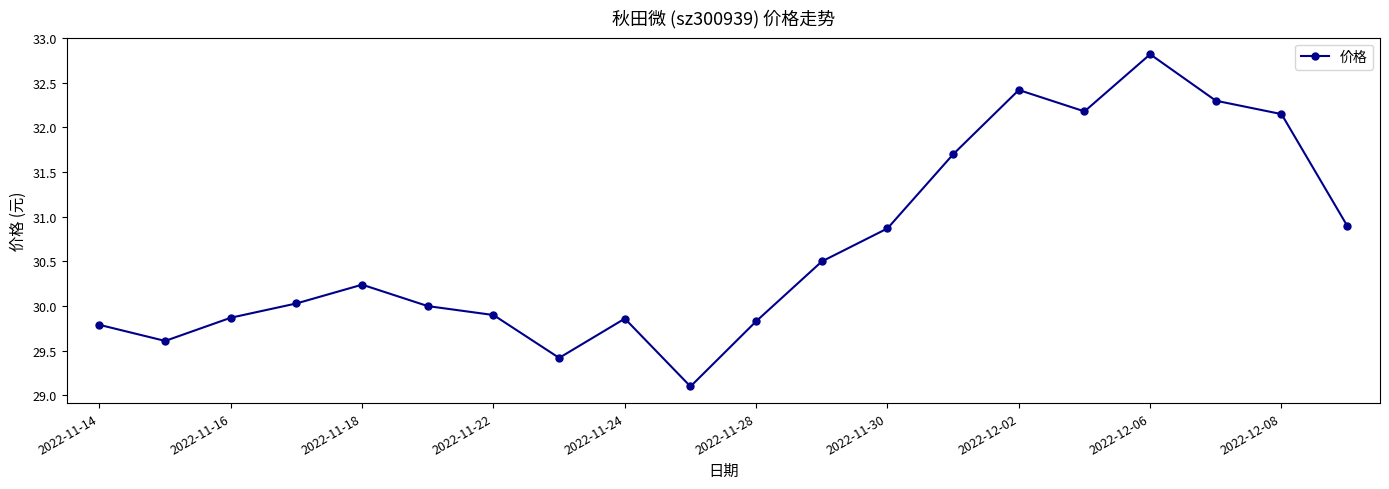

What is the value of the 17th point from the left?

32.8